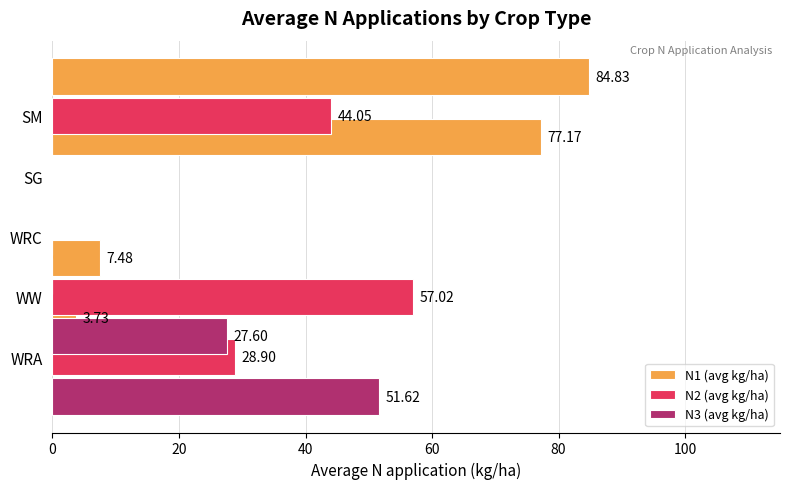

How many values in N2 (avg kg/ha) are above zero?

3